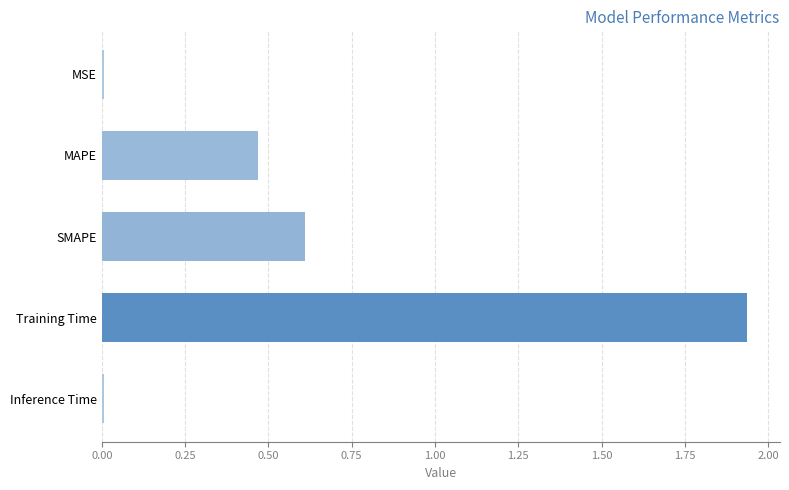

True or false: the data shows 0.6 at SMAPE.

True